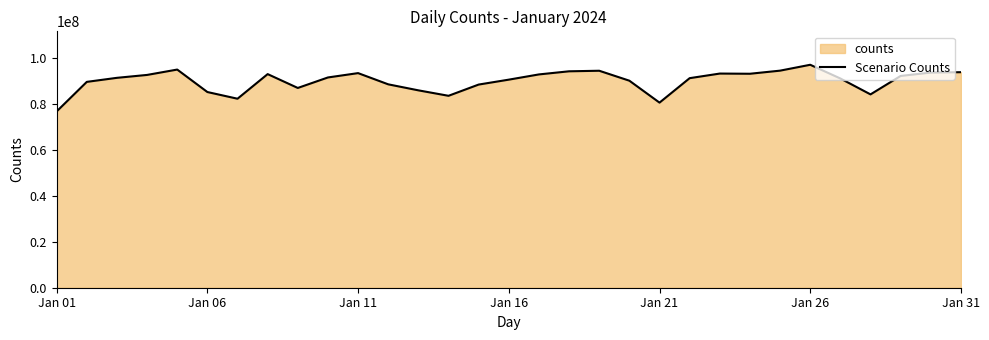

How many data points does each series have?

31